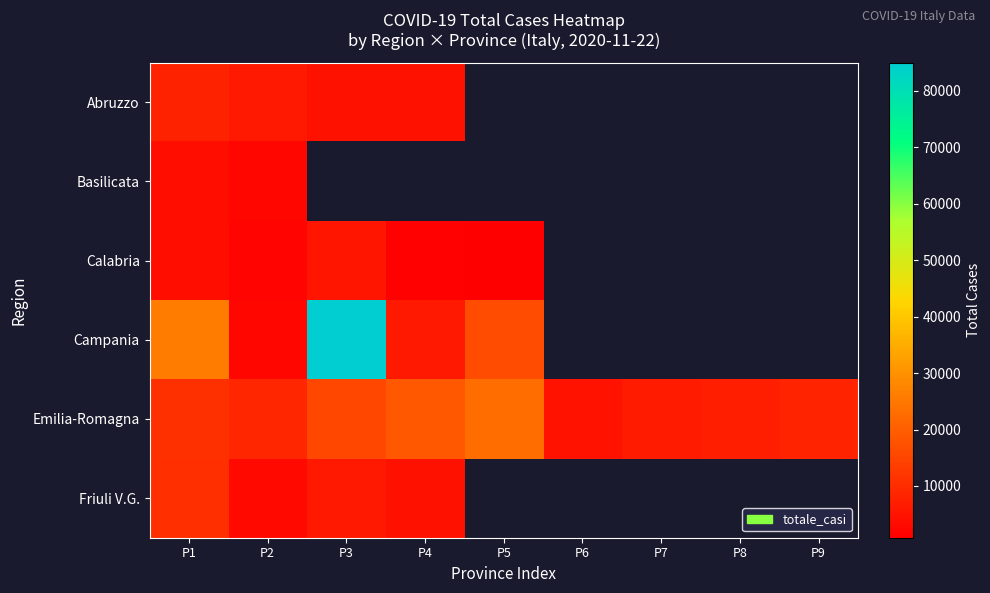

Which label corresponds to the smallest value in the chart?

P5